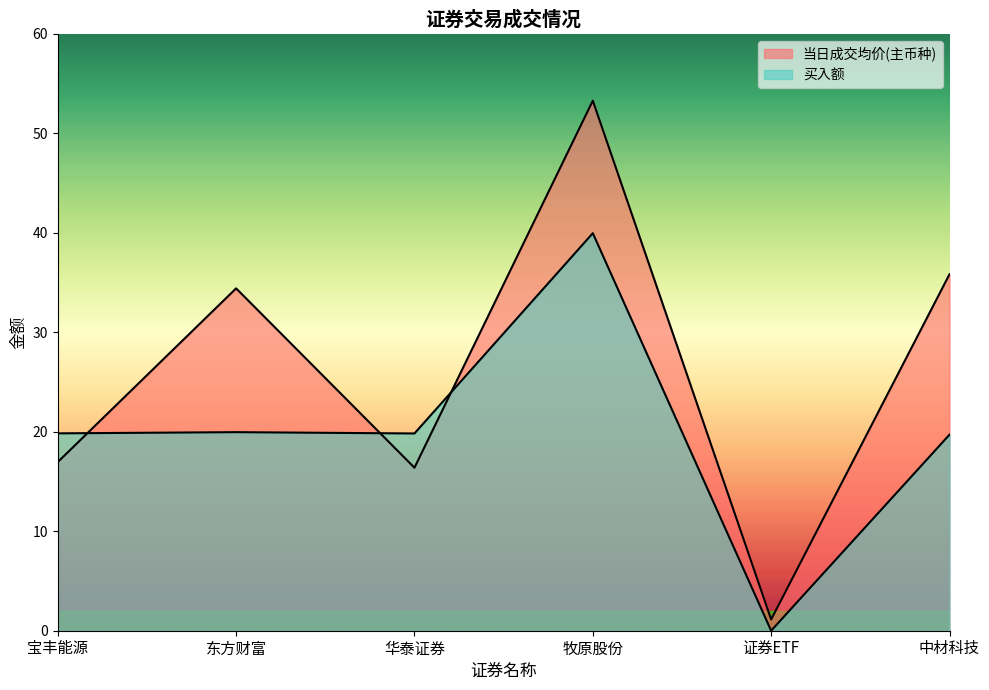

What is the value of the 当日成交均价(主币种) point at the 4th from the left?

53.3